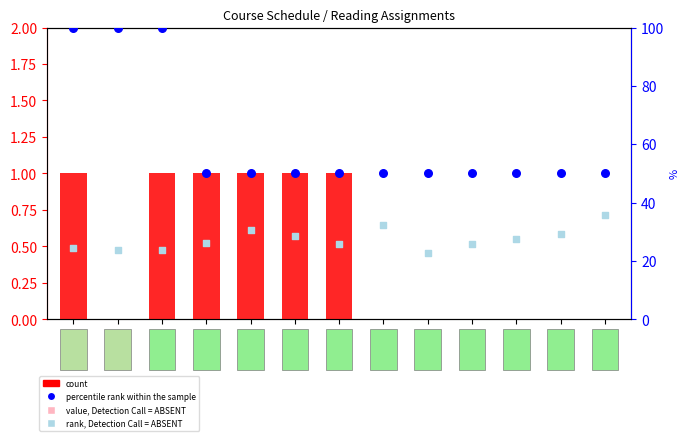

At which category is the sum across all series the highest?

W2